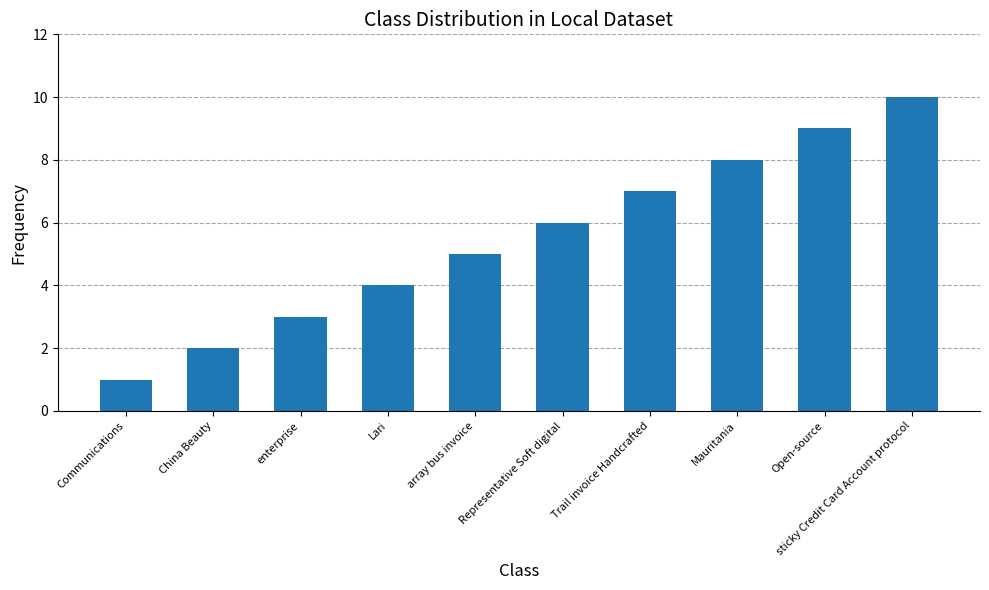

What position from the right is Communications?

10